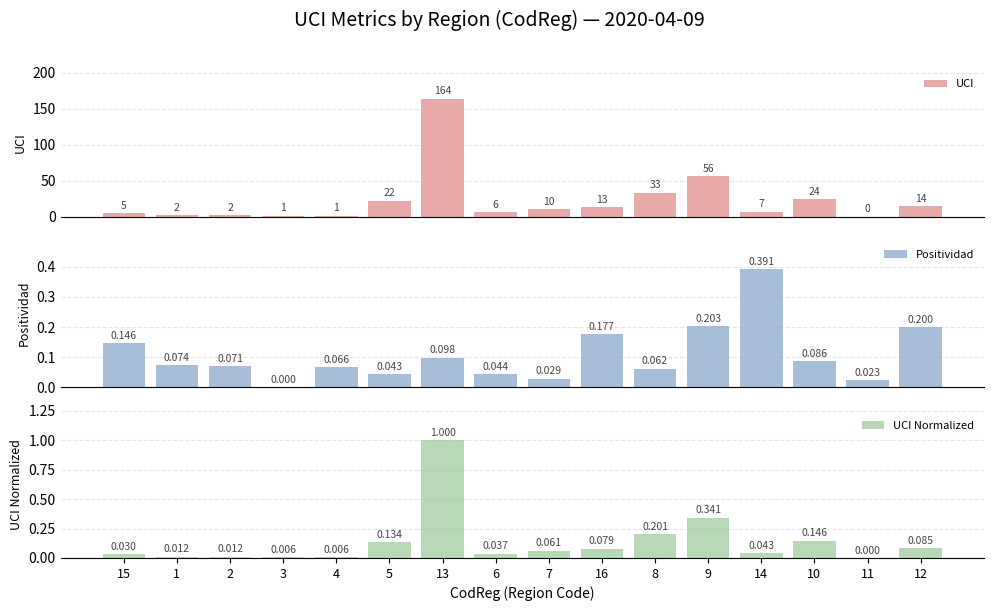

Count the number of data series in this chart.

3